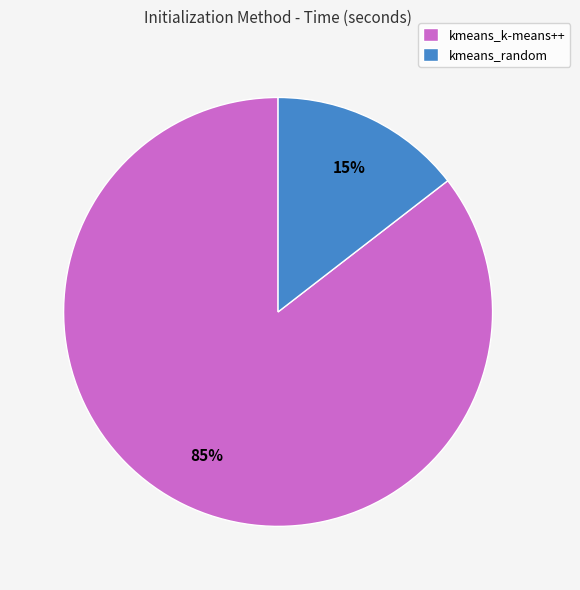

Between kmeans_k-means++ and kmeans_random, which is larger?

kmeans_k-means++